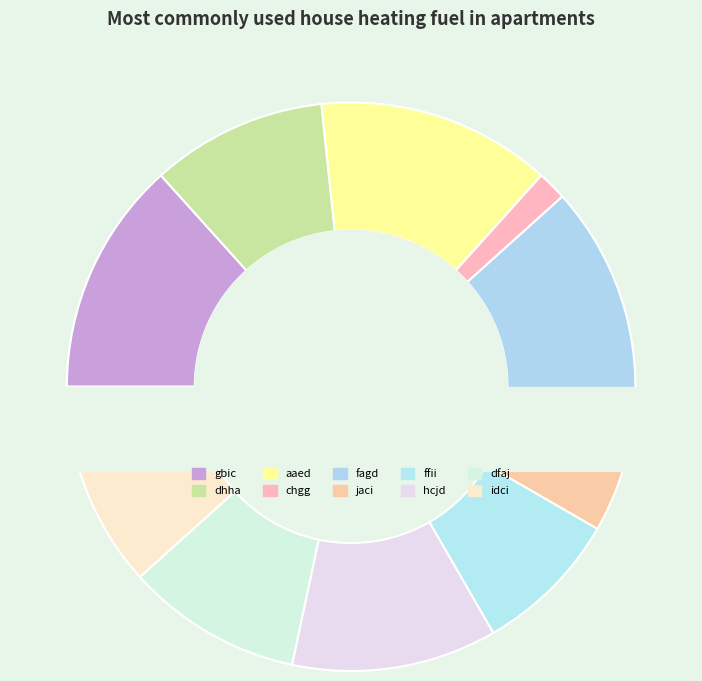

What is the change in value from gbic to hcjd?

-1